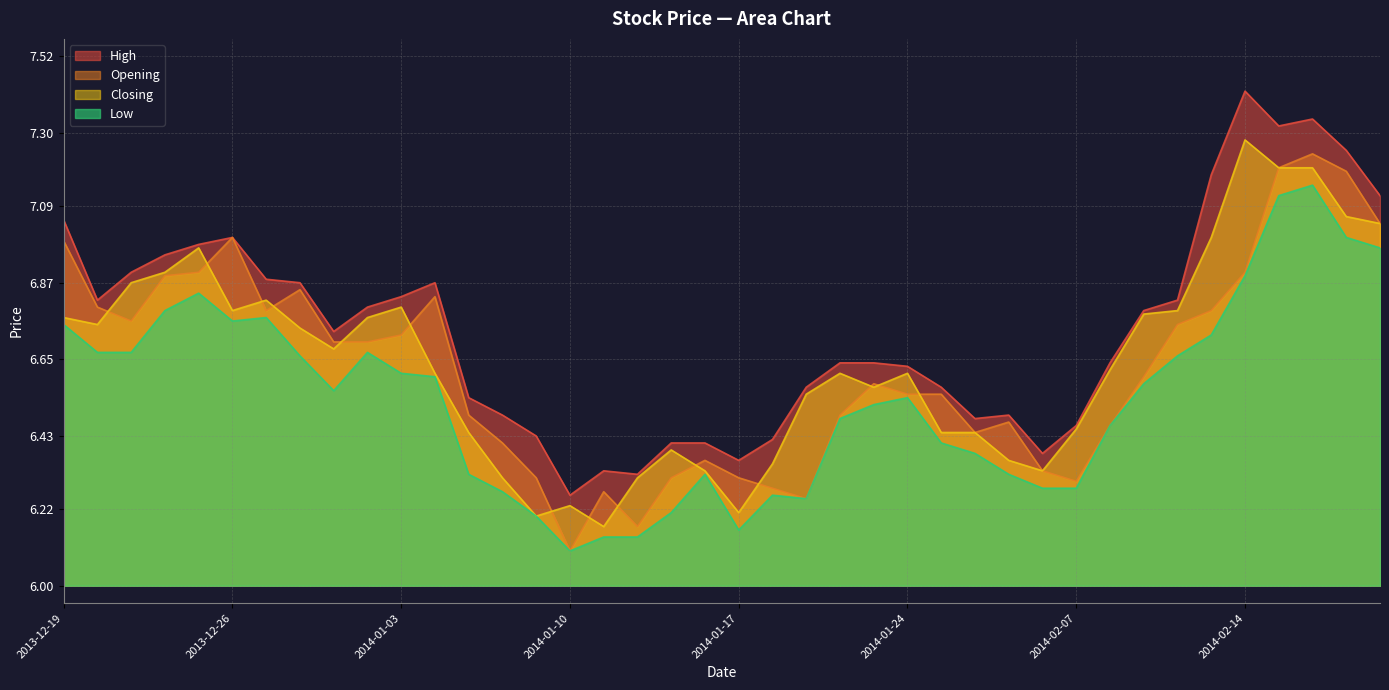

What is the value of the Closing point at the 26th from the left?

6.6